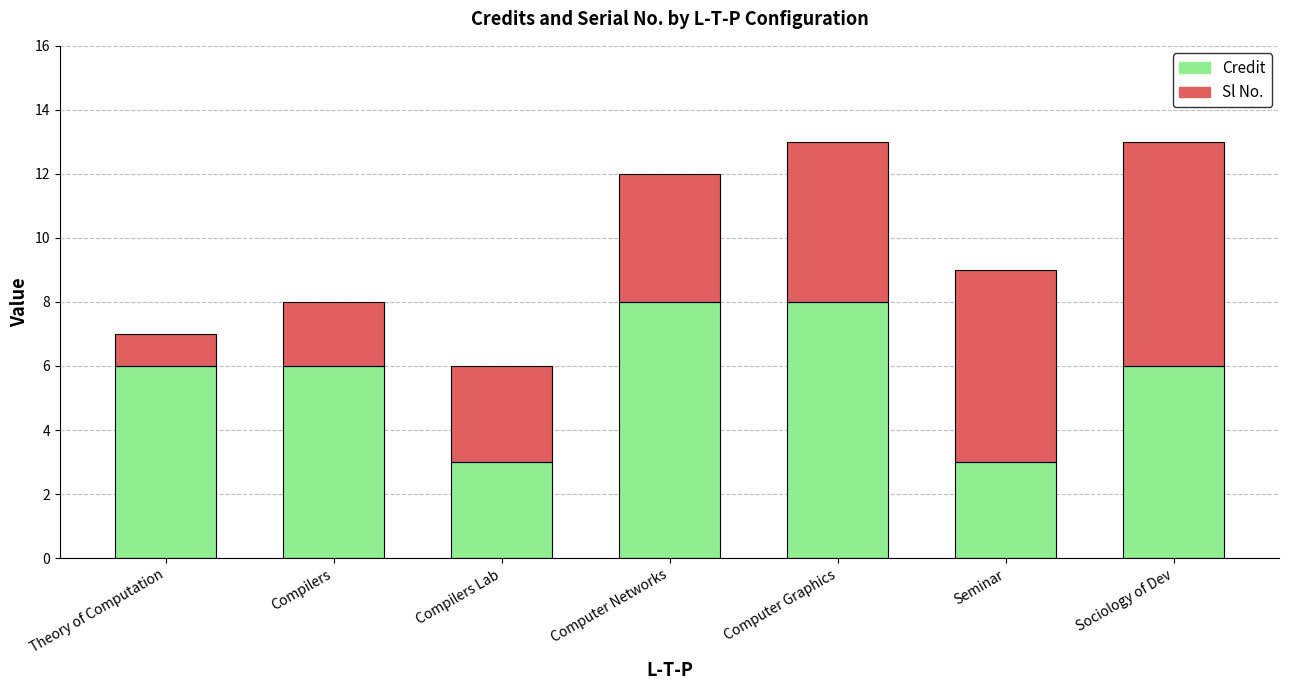

What is the highest value of the Credit series?

8